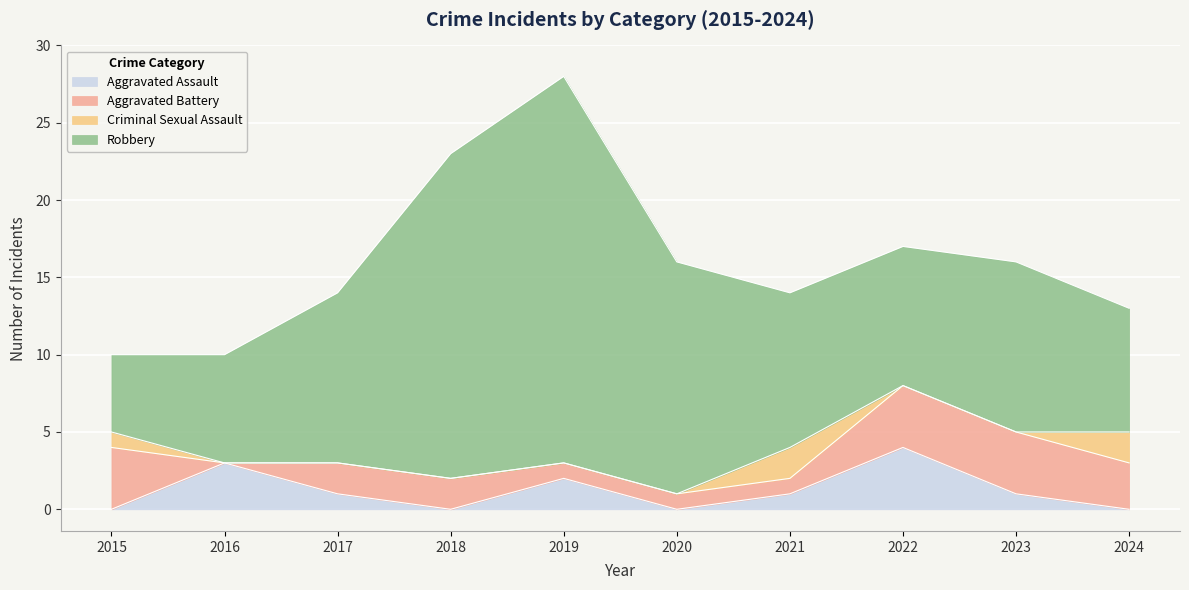

List the labels in order of Criminal Sexual Assault value, largest first.

2021, 2024, 2015, 2016, 2017, 2018, 2019, 2020, 2022, 2023